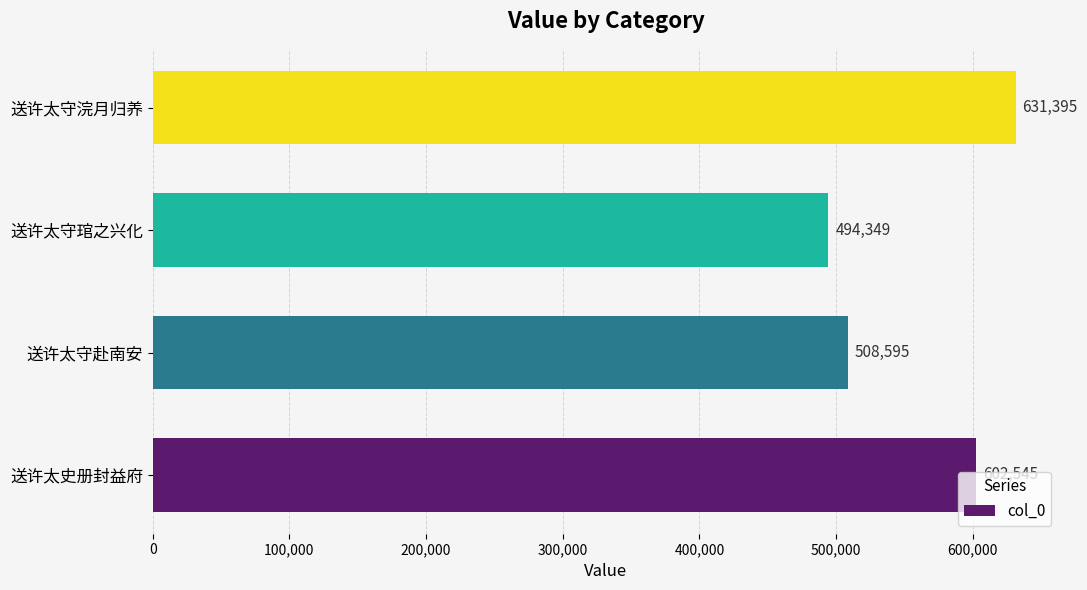

True or false: the data shows 508595 at 送许太守赴南安.

True